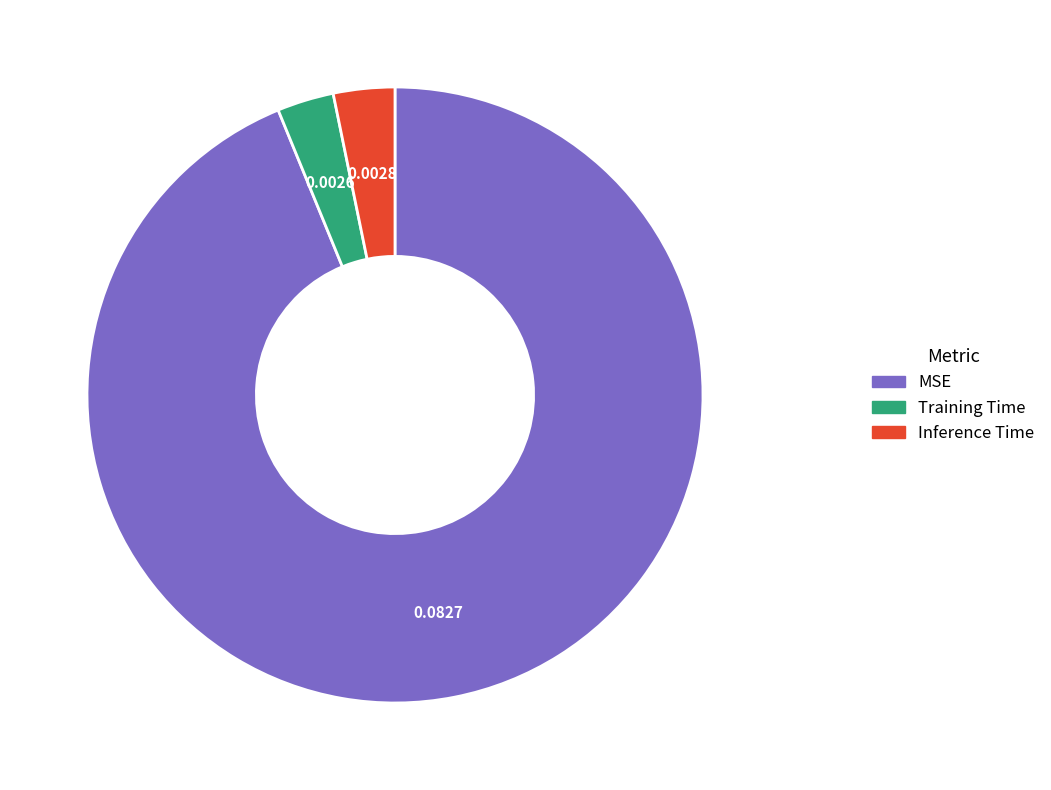

Which category has the biggest portion of the pie?

MSE